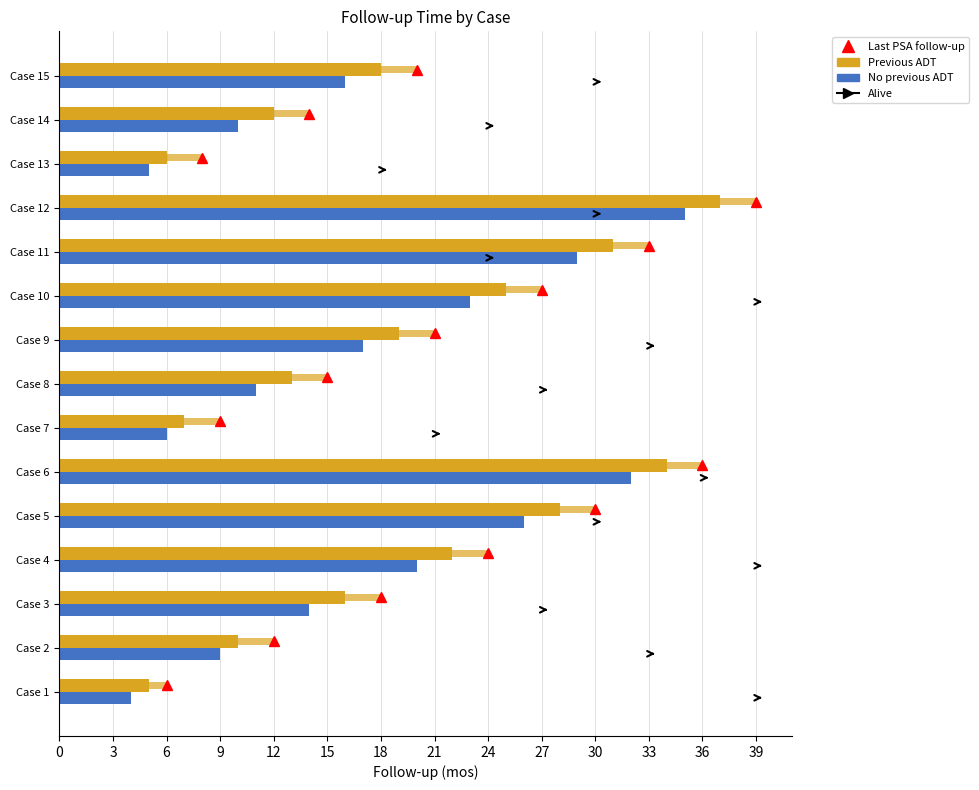

At how many categories does at least one series exceed 4?

15